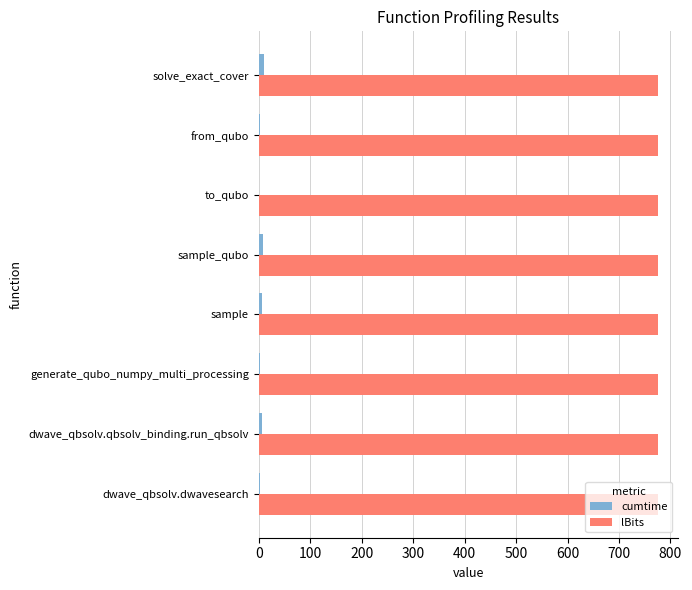

True or false: lBits has a value of 775.0 at dwave_qbsolv.dwavesearch.

True